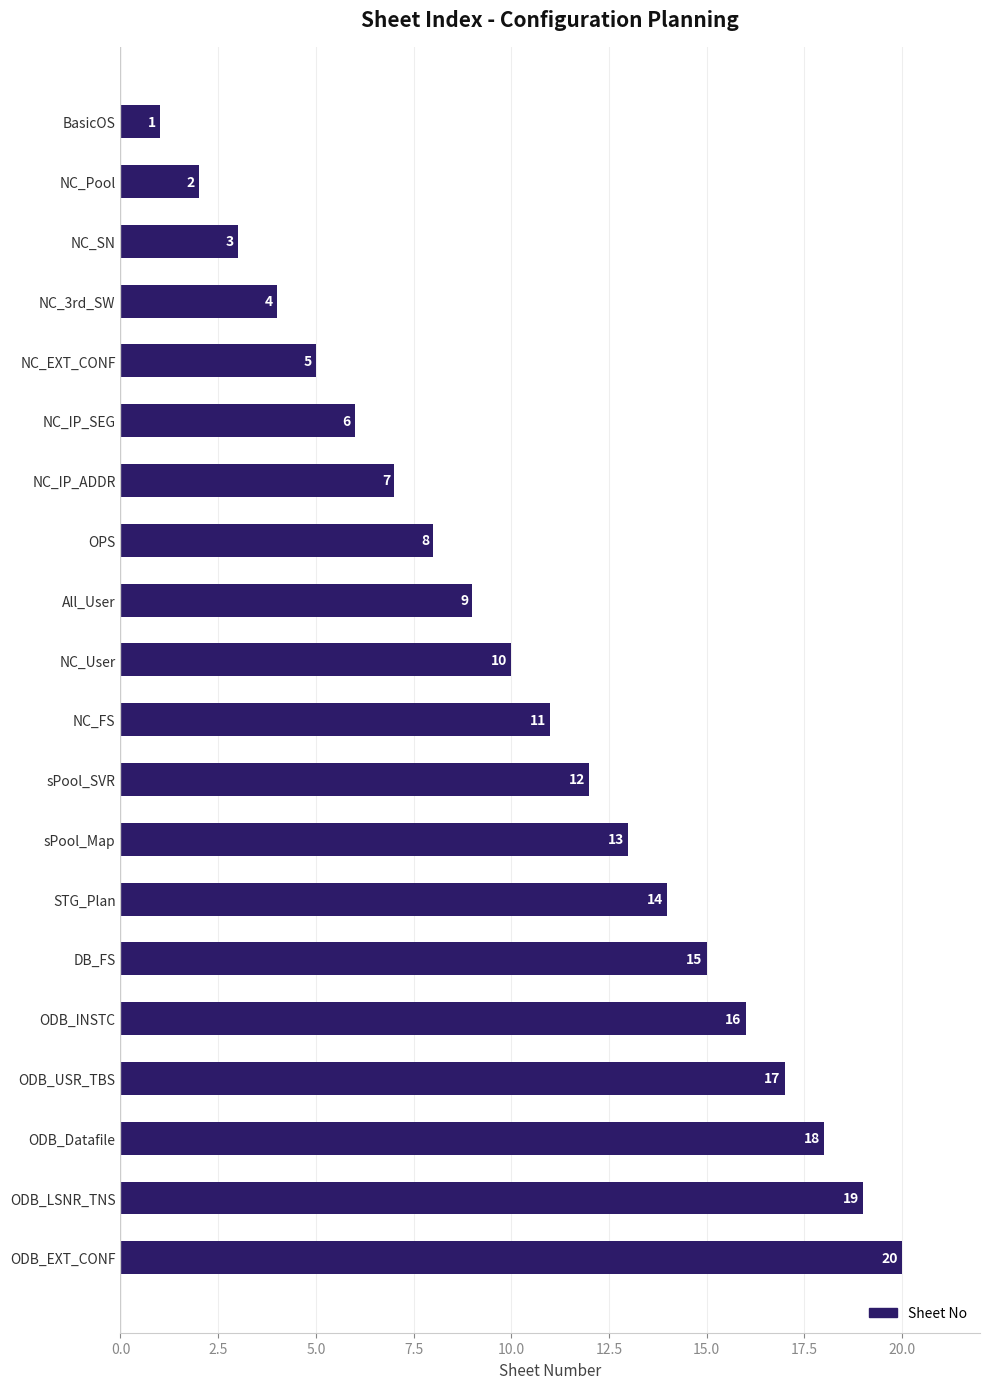

The chart shows a value of 4 at All_User. True or false?

False